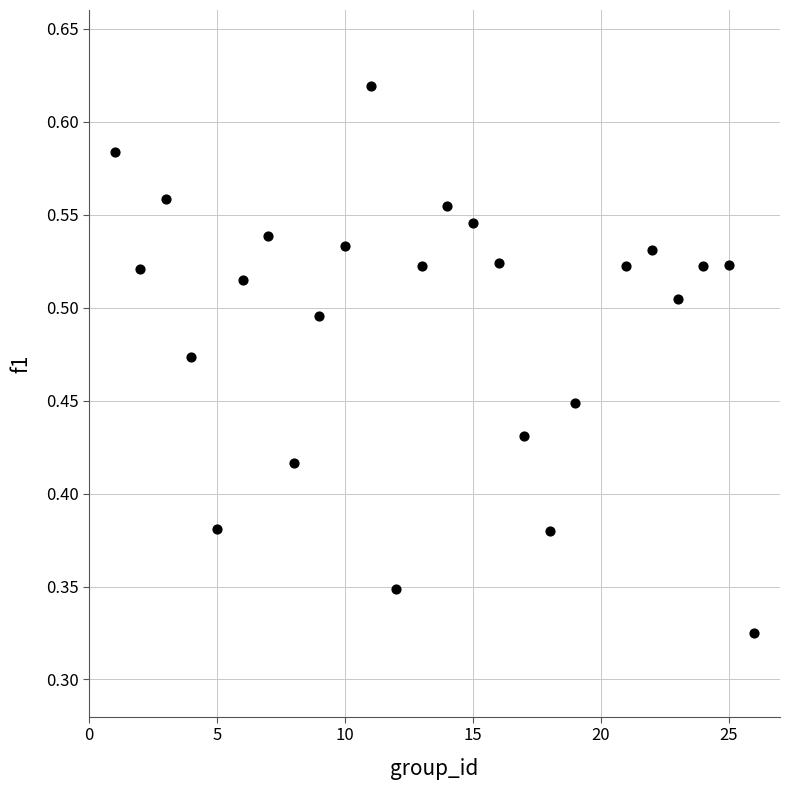

What is the range of X values (max minus min)?

25.0